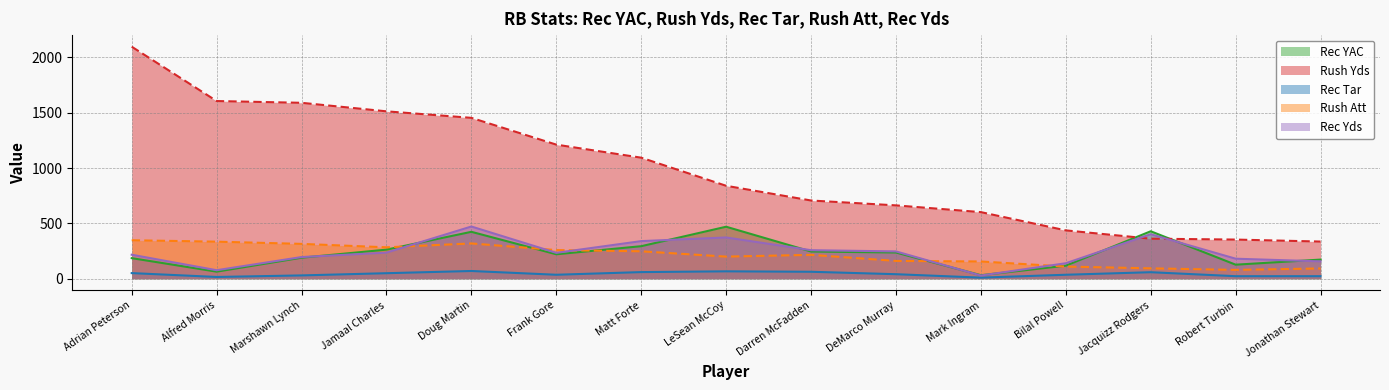

Reading left to right, extract all data points from this chart.

Rec YAC: 186	64	190	263	424	221	294	470	246	237	32	118	429	127	173
Rush Yds: 2097	1606	1590	1513	1454	1212	1094	840	707	663	602	437	362	354	336
Rec Tar: 51	16	30	50	70	36	60	67	63	41	10	36	59	23	23
Rush Att: 348	335	315	284	319	259	248	200	216	161	156	110	94	80	93
Rec Yds: 217	77	196	236	472	234	340	373	258	247	29	140	402	181	157